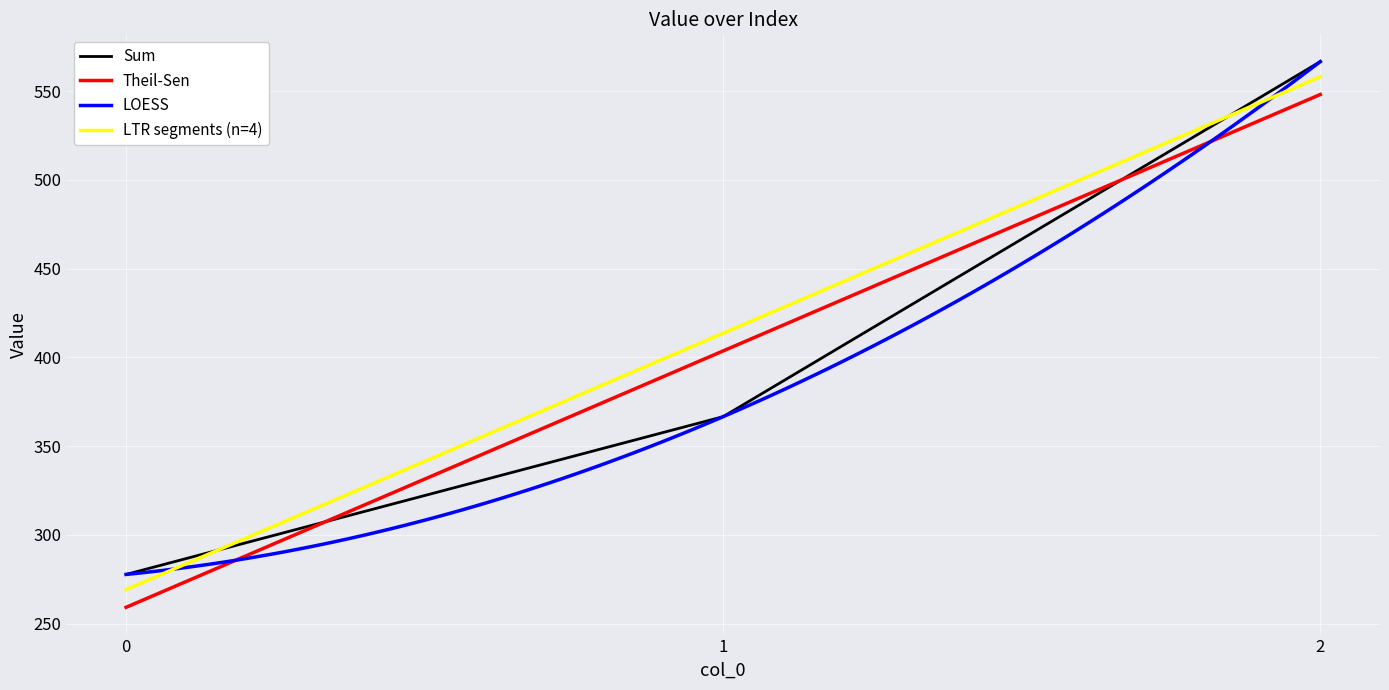

Approximately how many times larger is the value at 2 compared to 1?

1.5